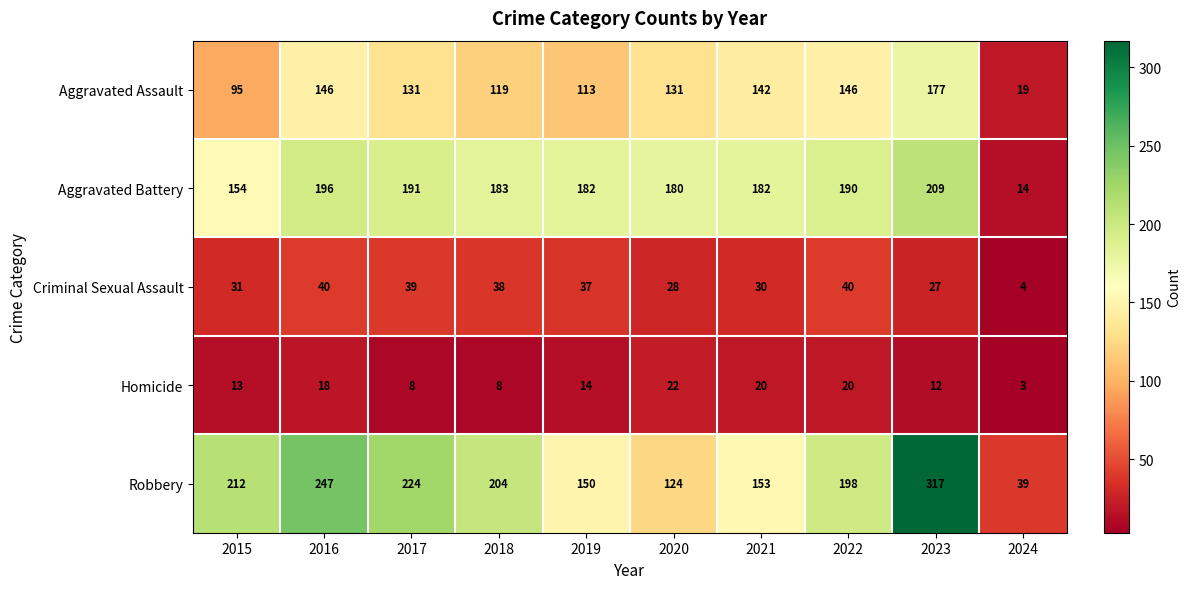

At which category is the sum across all series the highest?

2023